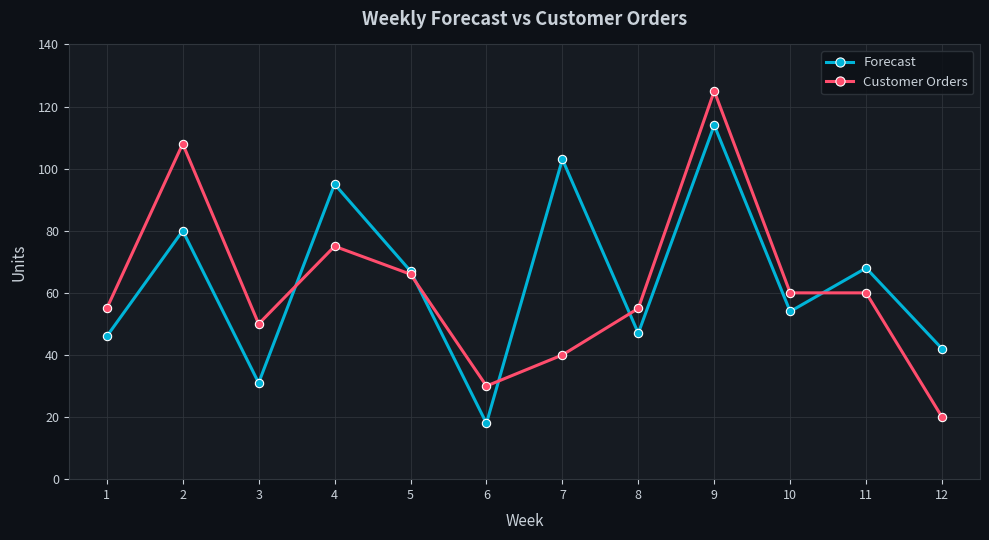

At which category is the sum across all series the highest?

9